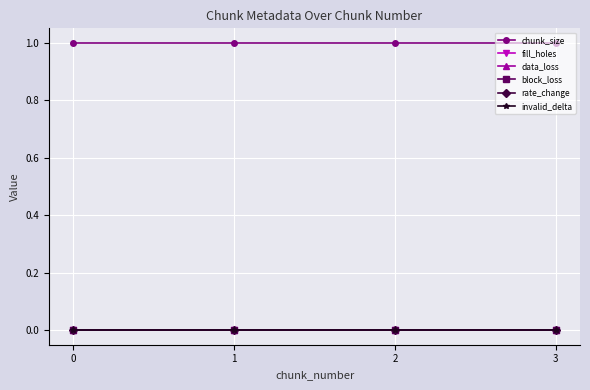

True or false: block_loss has a value of 0 at 2.

True